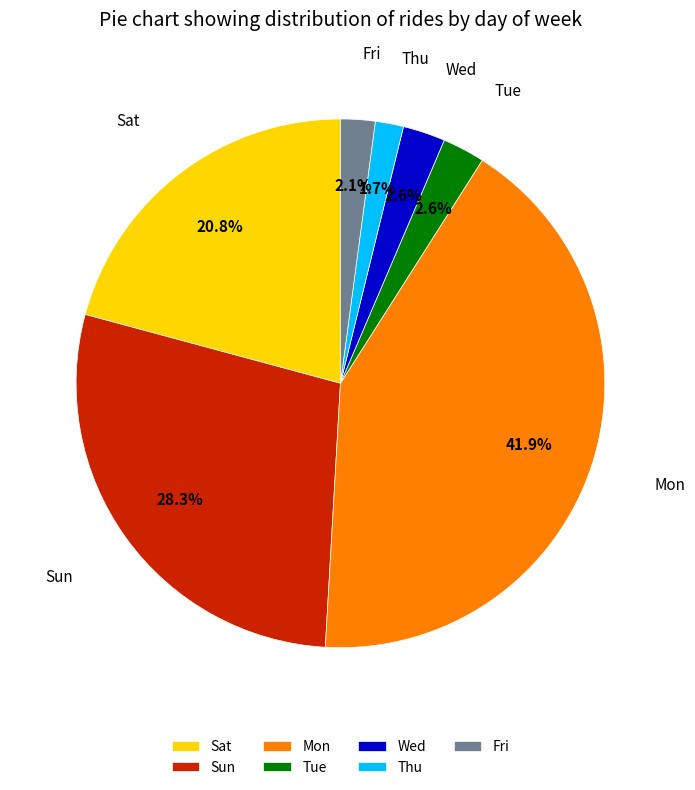

Is Sat the majority of the pie?

No